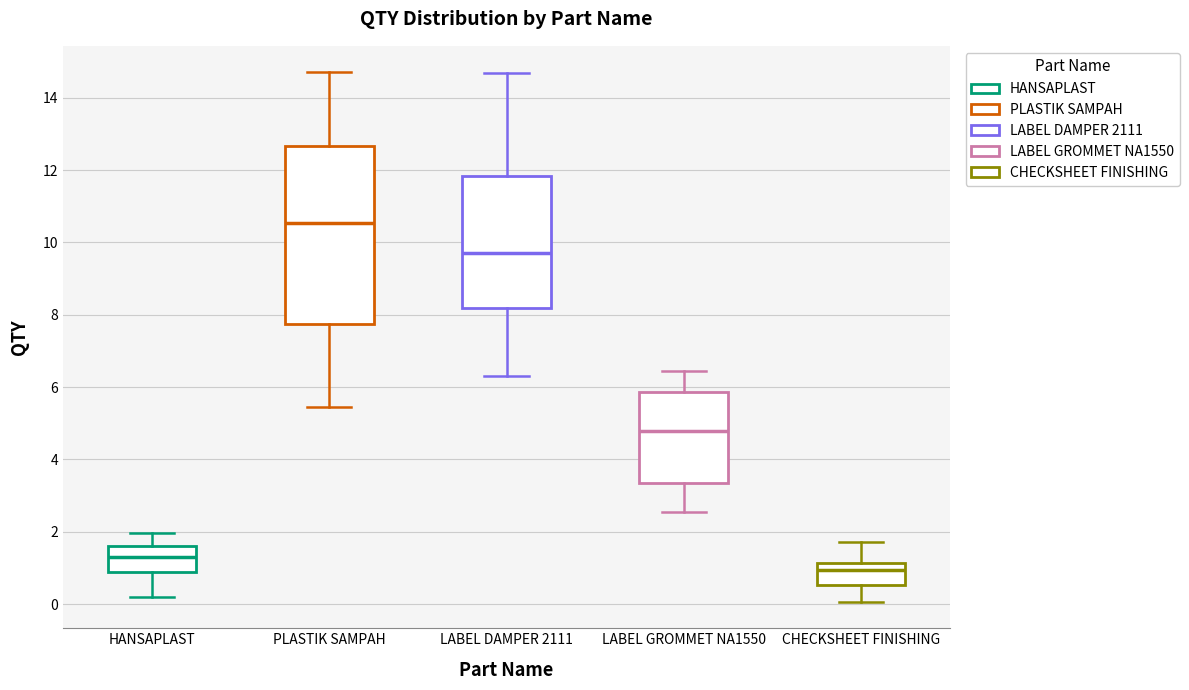

Where does the median line of the box for LABEL GROMMET NA1550 sit on the y-axis? The values are not printed on the chart, so give them approximately, as read against the axis.

4.8